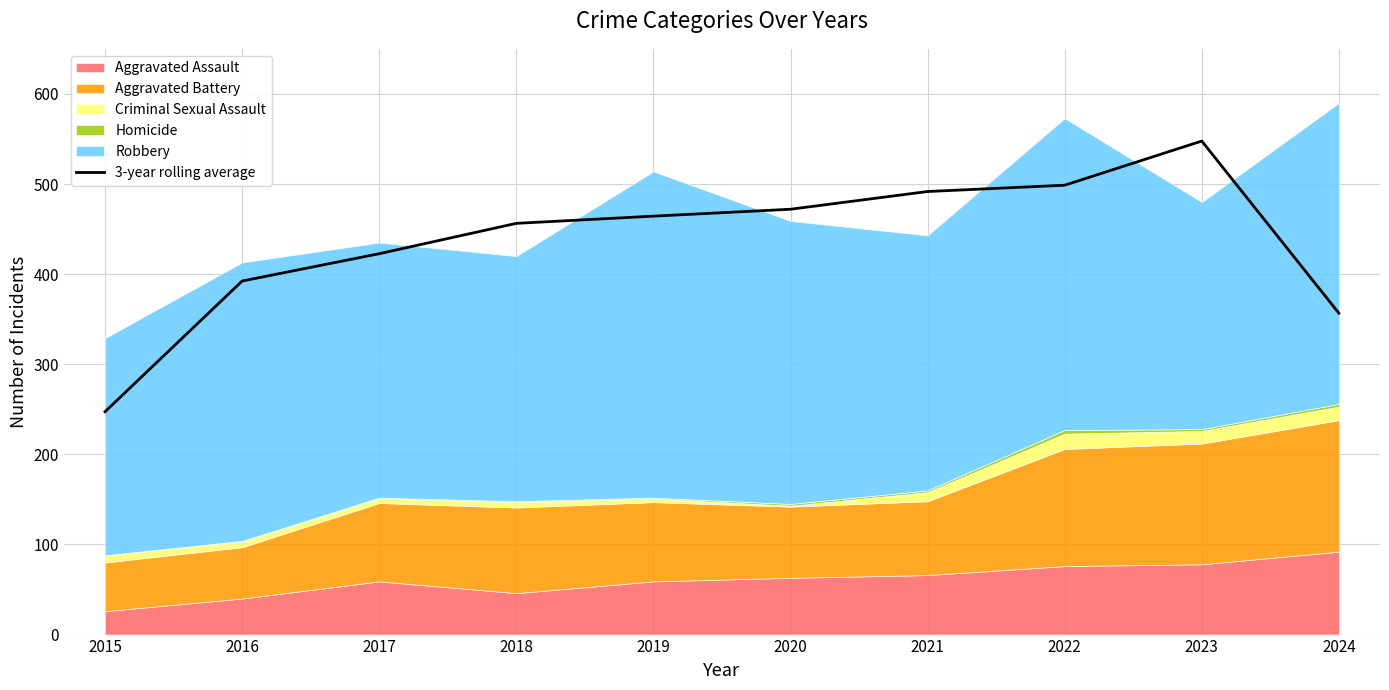

Reading left to right, list all the values displayed in this chart.

2015=247.3	2016=392.3	2017=422.7	2018=456.3	2019=464.3	2020=472.0	2021=491.7	2022=498.7	2023=547.7	2024=356.7